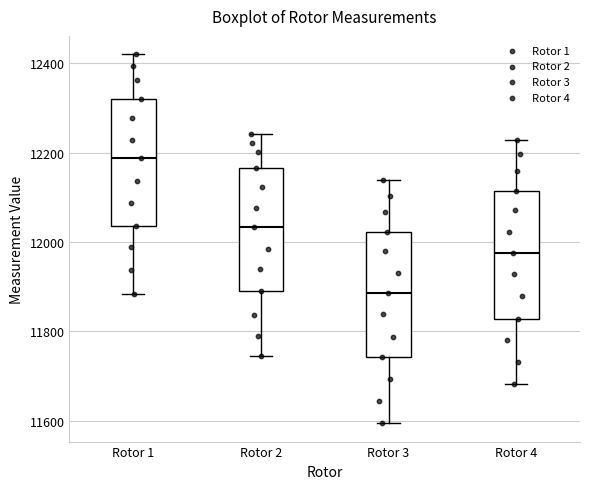

Which box has the lowest median line?

Rotor 3